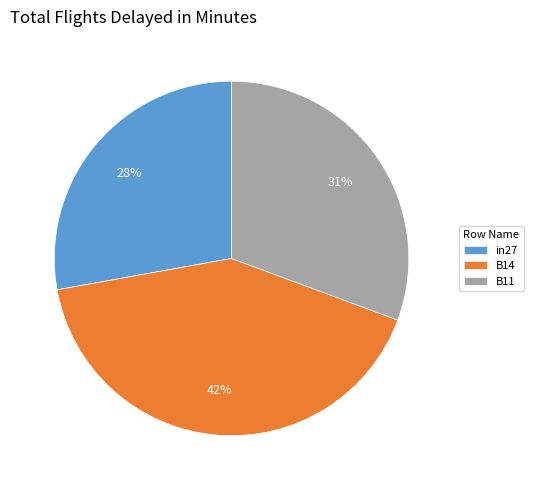

Combined, do in27 and B14 account for over 50%?

Yes